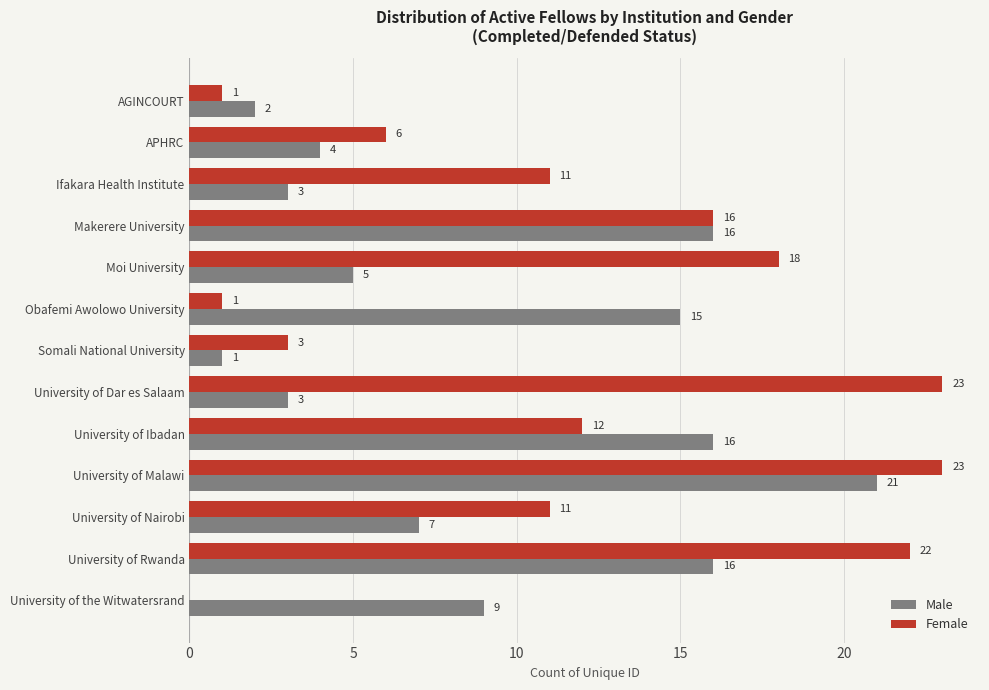

Which series has the largest total across all categories?

Female